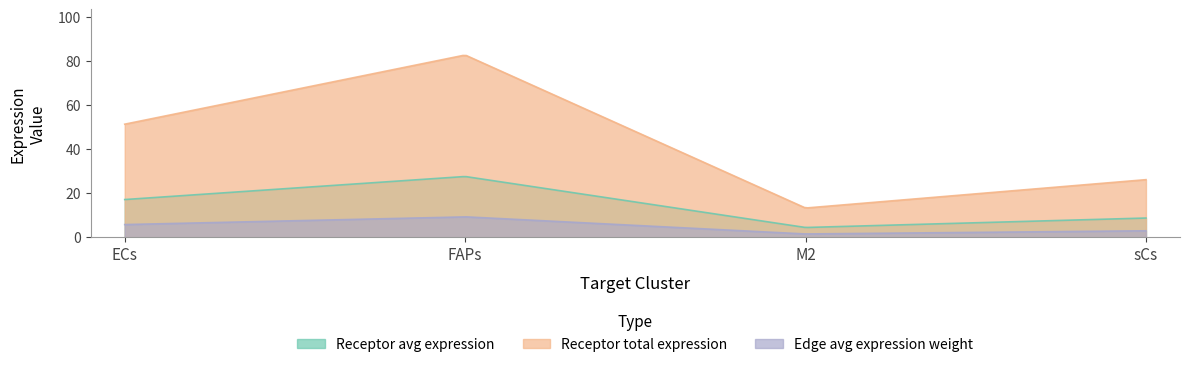

How many interior local peaks does the Receptor total expression value series have?

1